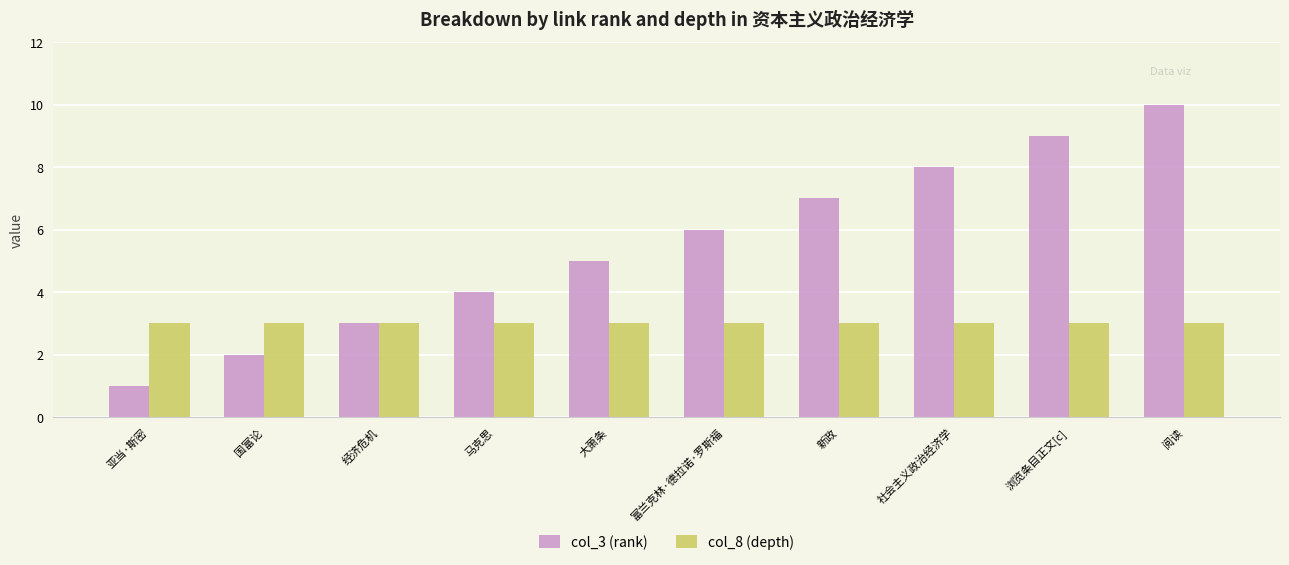

Reading left to right, transcribe all the data shown in this chart.

col_3 (rank): 1	2	3	4	5	6	7	8	9	10
col_8 (depth): 3	3	3	3	3	3	3	3	3	3